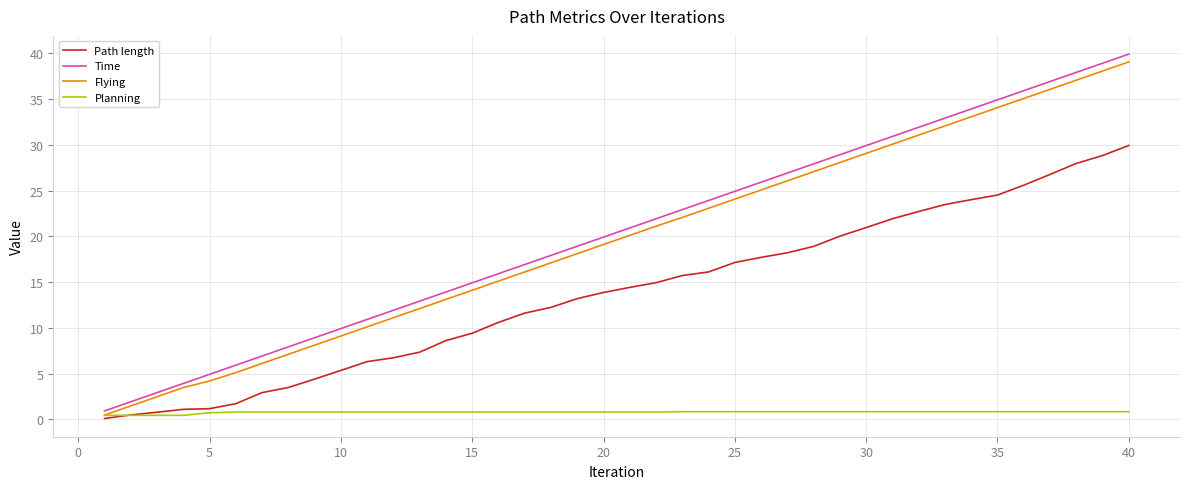

Which series has the largest range (max minus min)?

Time